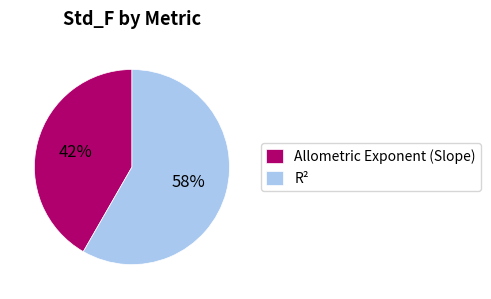

Is the sum of Allometric Exponent (Slope) and R² greater than half?

Yes